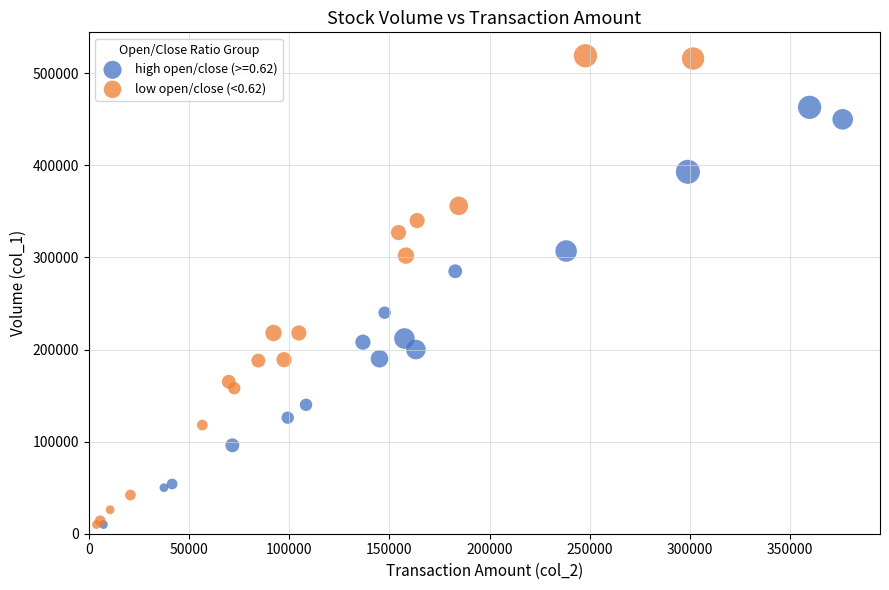

Which series has the largest Y range (max minus min)?

low open/close (<0.62)